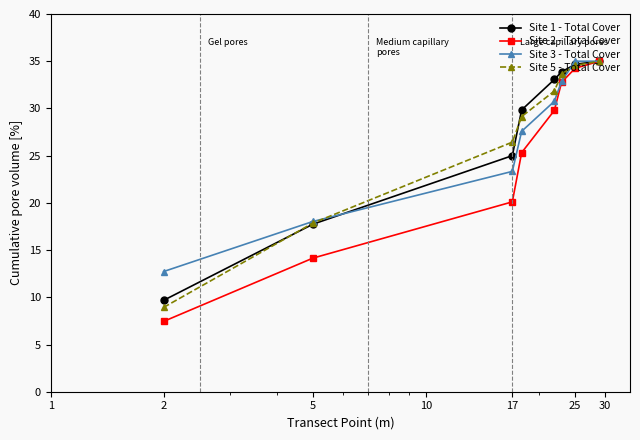

What is the difference between the second highest and minimum values in the Site 5 - Total Cover series?

25.6